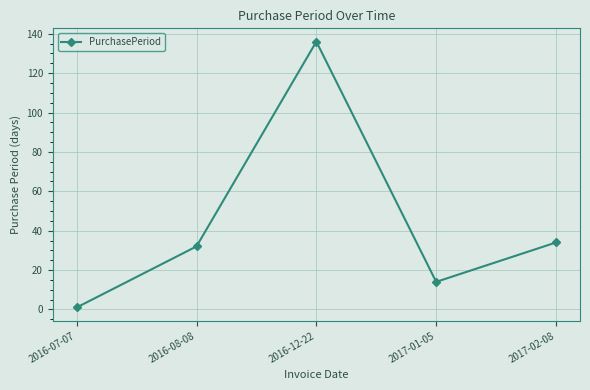

True or false: the data shows 1 at 2016-07-07.

True